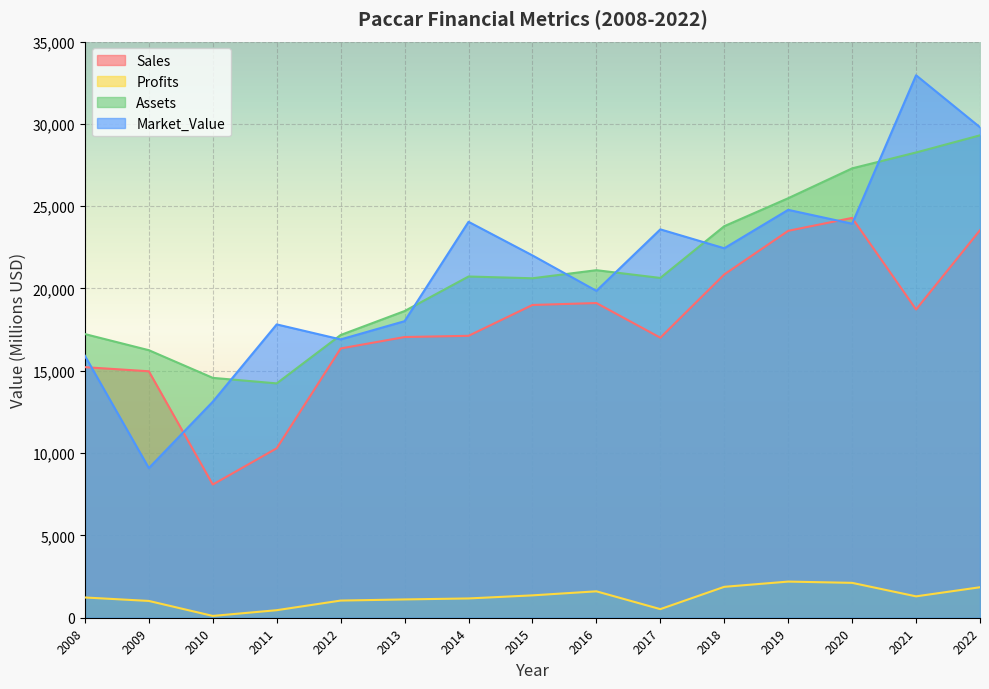

How many values in the Market_Value series exceed 22007?

7